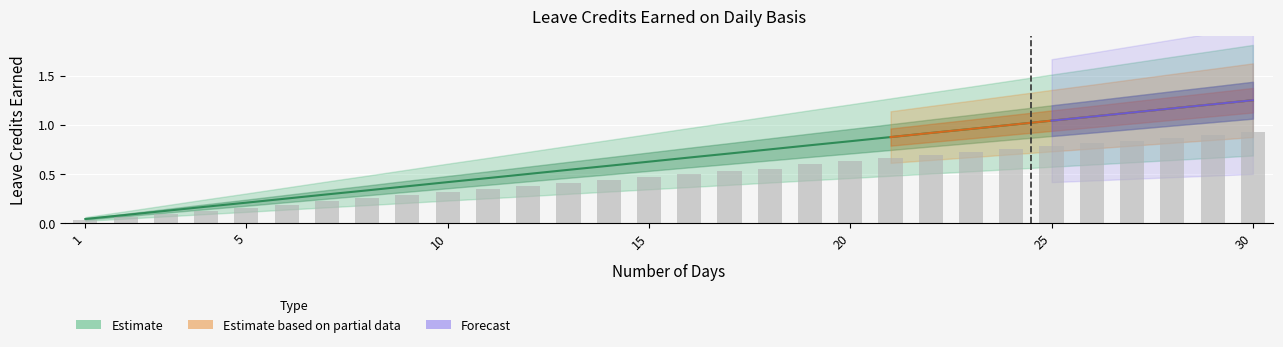

What is the maximum value for SL Earned?

0.9